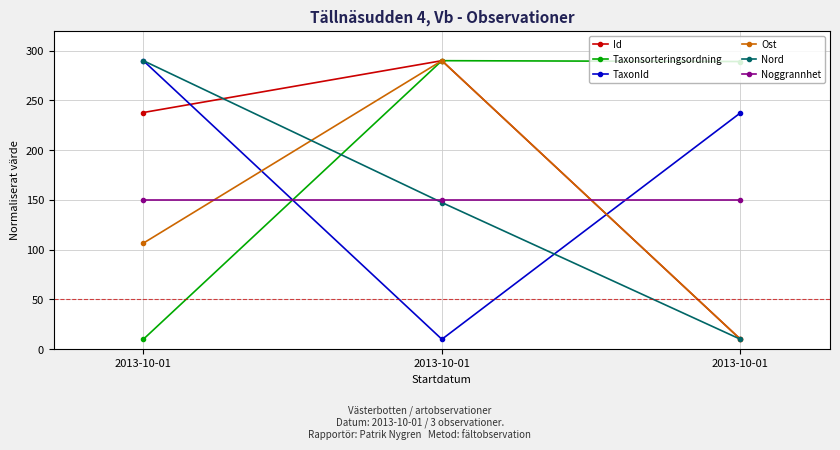

True or false: Id has a value of 237.9 at 2013-10-01.

True